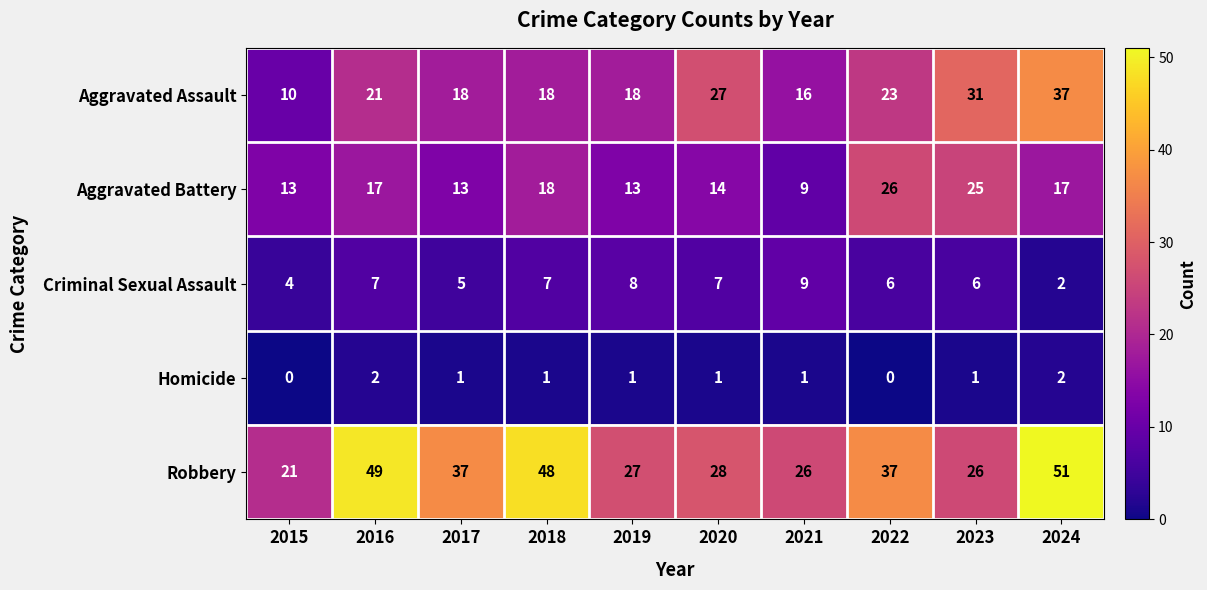

List the series in order of their overall mean, highest first.

Robbery, Aggravated Assault, Aggravated Battery, Criminal Sexual Assault, Homicide